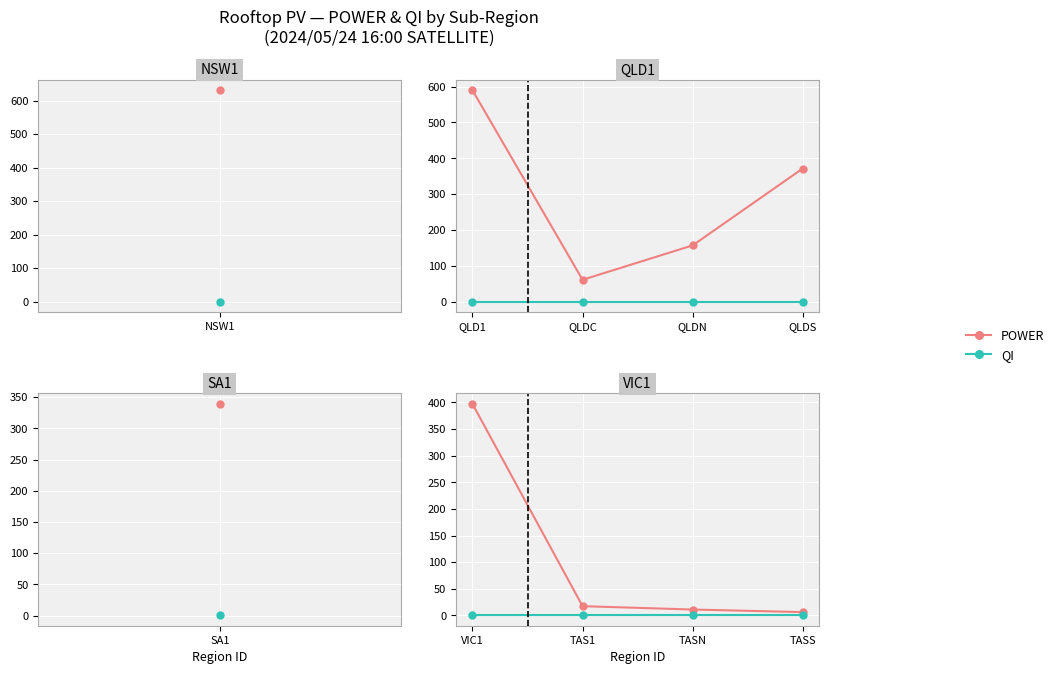

Which category has the highest value in the POWER series?

VIC1